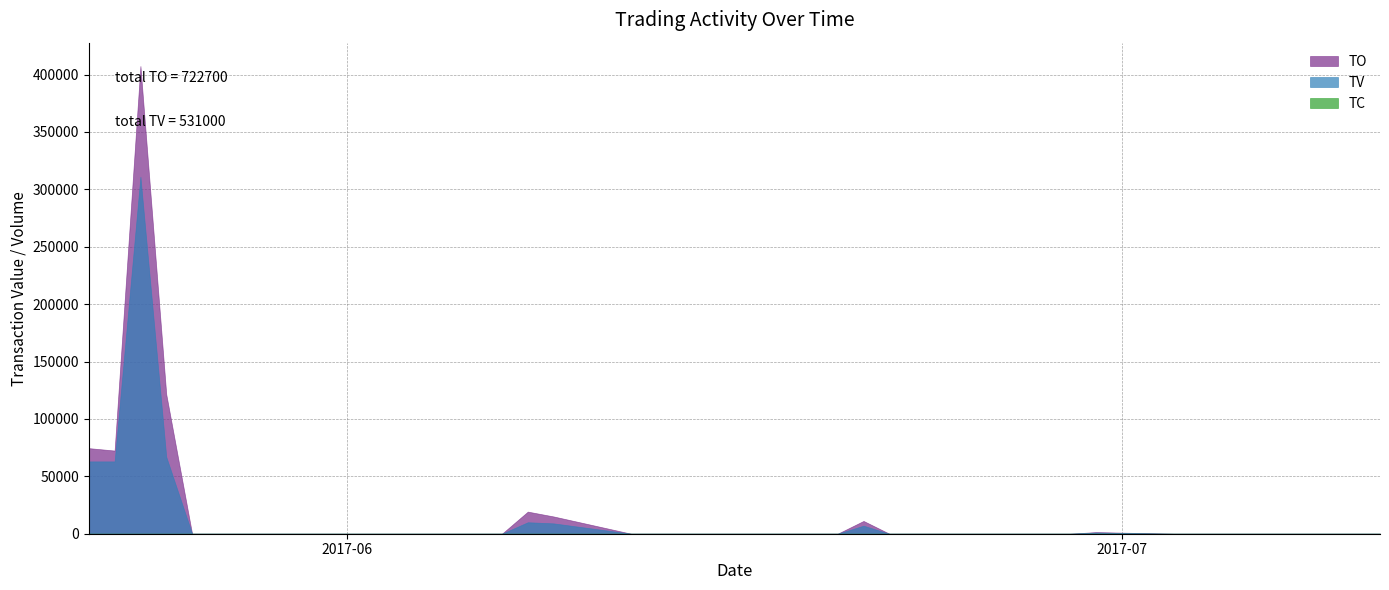

The value of TO at 2017-07-07 is 186601. True or false?

False